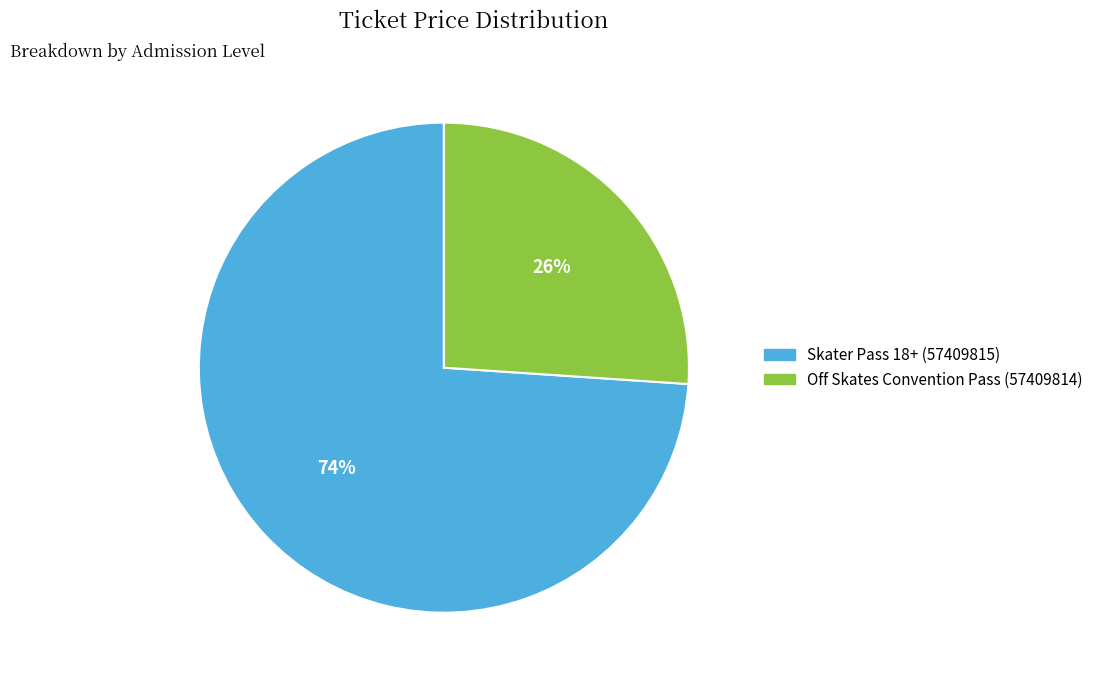

Approximately how many times larger is the value at Skater Pass 18+ (57409815) compared to Off Skates Convention Pass (57409814)?

2.8